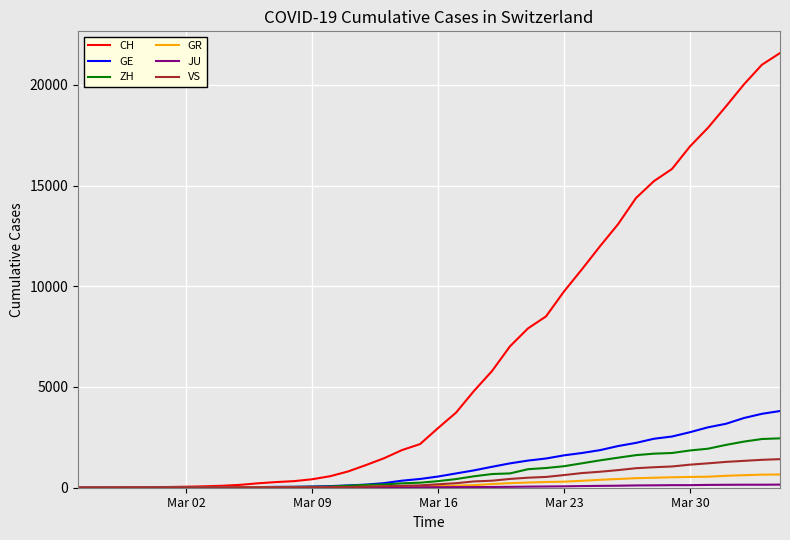

Which series has the widest spread of values?

CH